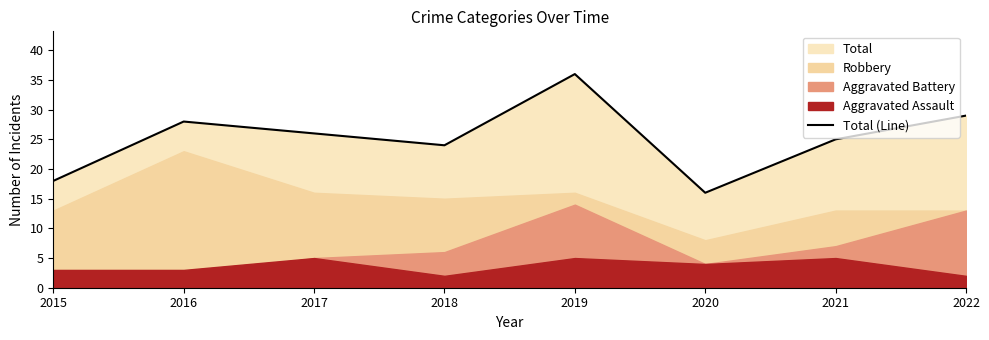

What is the approximate value at 2019, to the nearest 10?

40